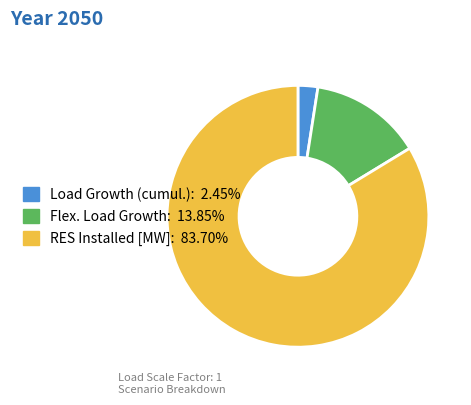

Count the number of slices in the pie.

3